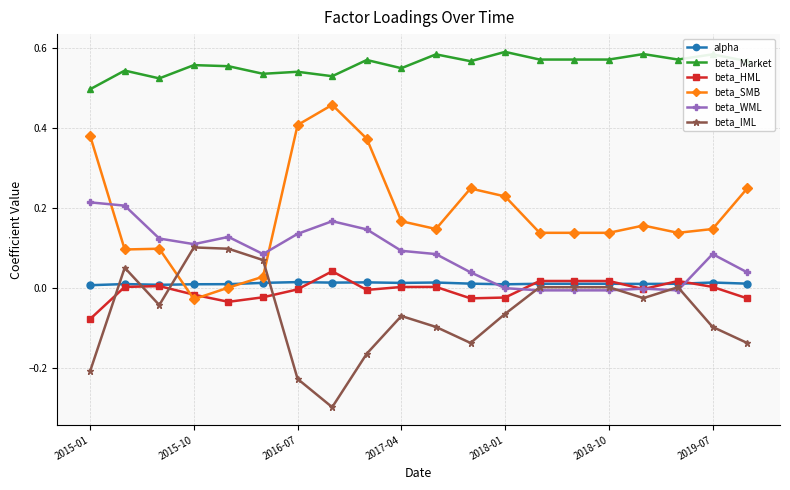

Which series has the widest spread of values?

beta_SMB